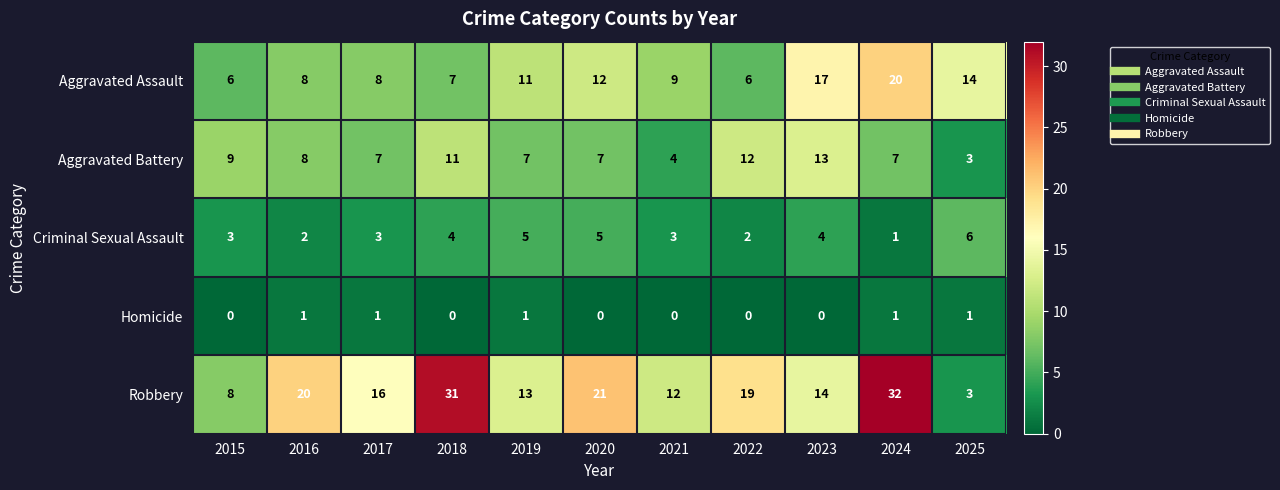

At which category is the sum across all series the highest?

2024